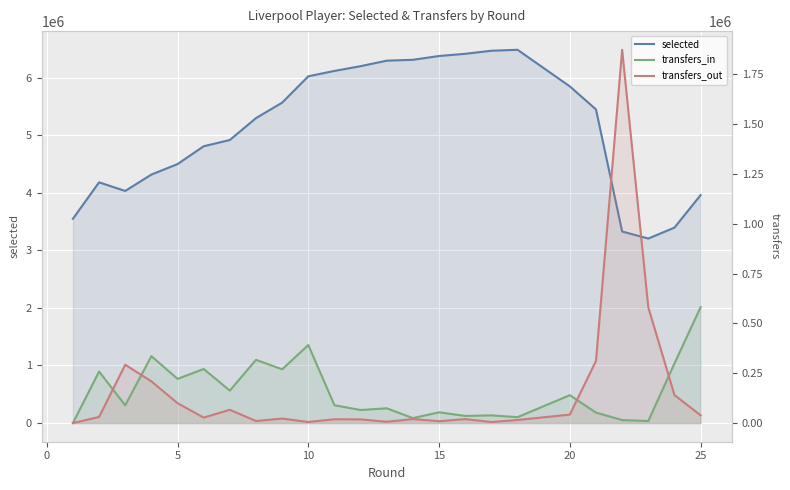

In transfers_in, how many points are higher than both neighbors (excluding endpoints)?

9